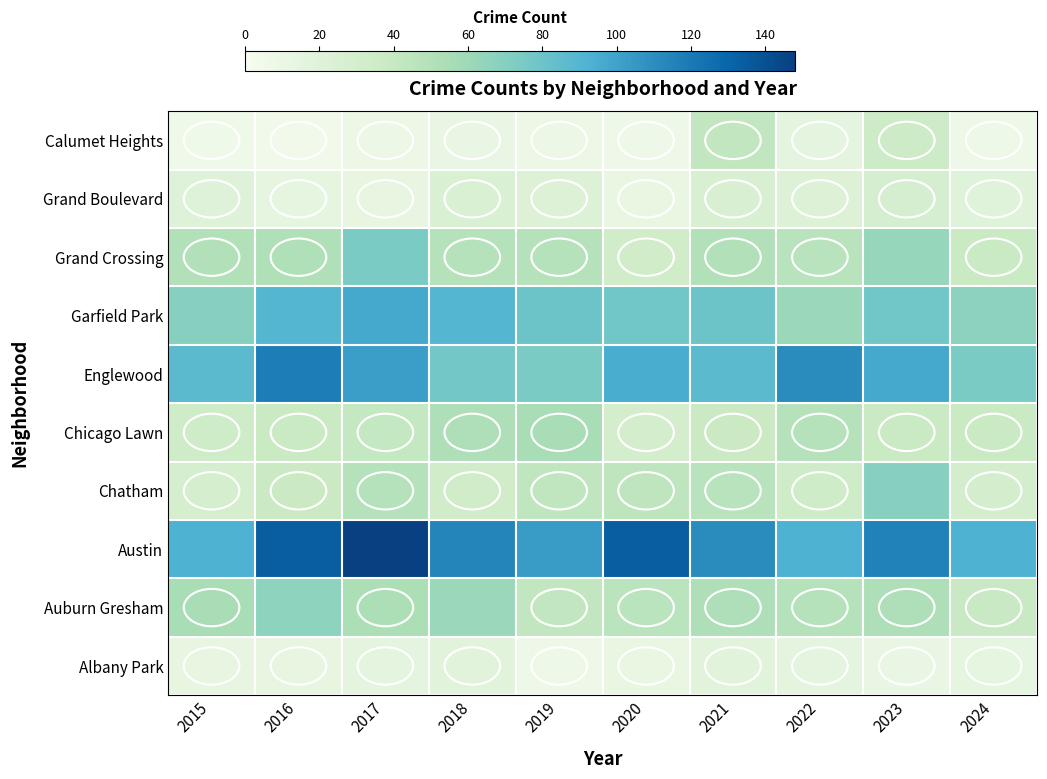

At how many categories does at least one series exceed 25?

10